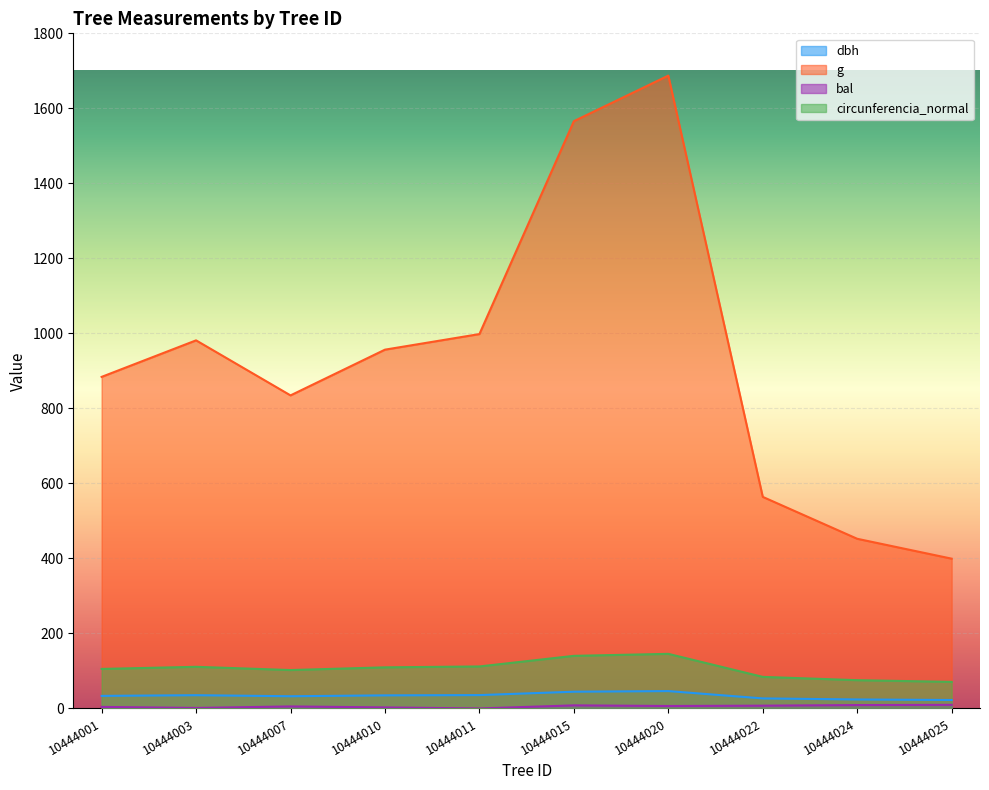

What are all the series names shown in the legend?

dbh, g, bal, circunferencia_normal